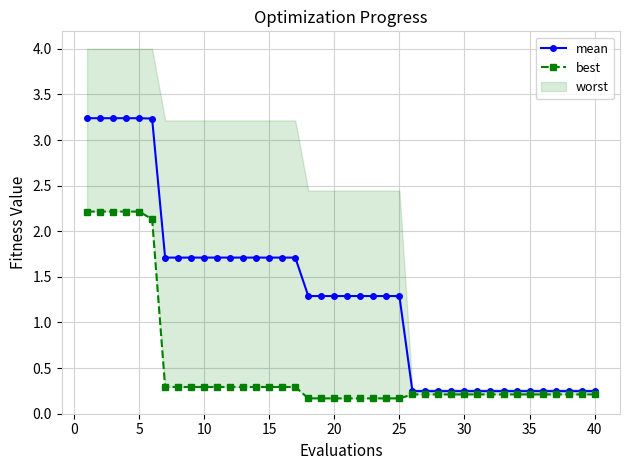

What is the maximum value for mean?

3.2